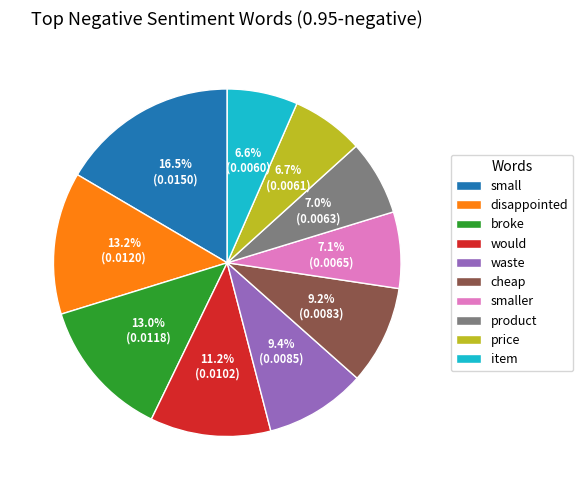

Is the sum of broke and small greater than half?

No